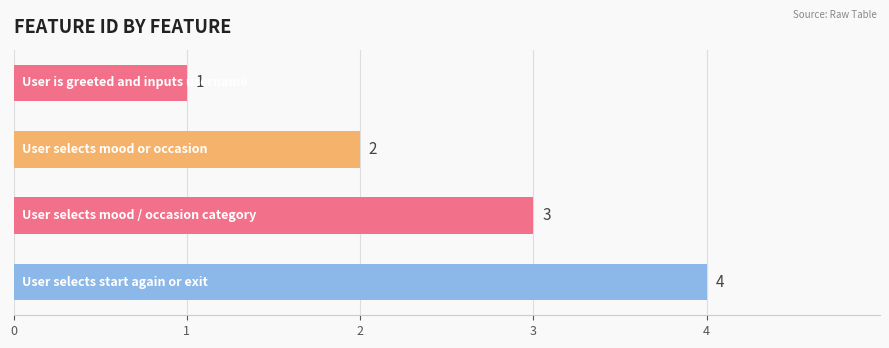

Count the values in the range 2 to 4.

3